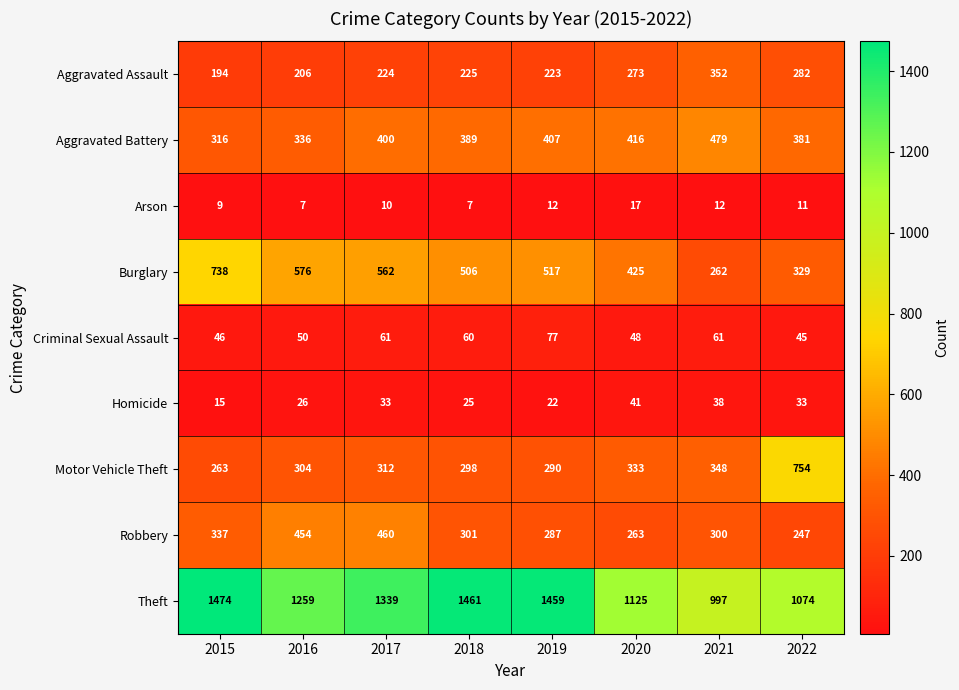

List the series in order of their peak value, lowest first.

Arson, Homicide, Criminal Sexual Assault, Aggravated Assault, Robbery, Aggravated Battery, Burglary, Motor Vehicle Theft, Theft